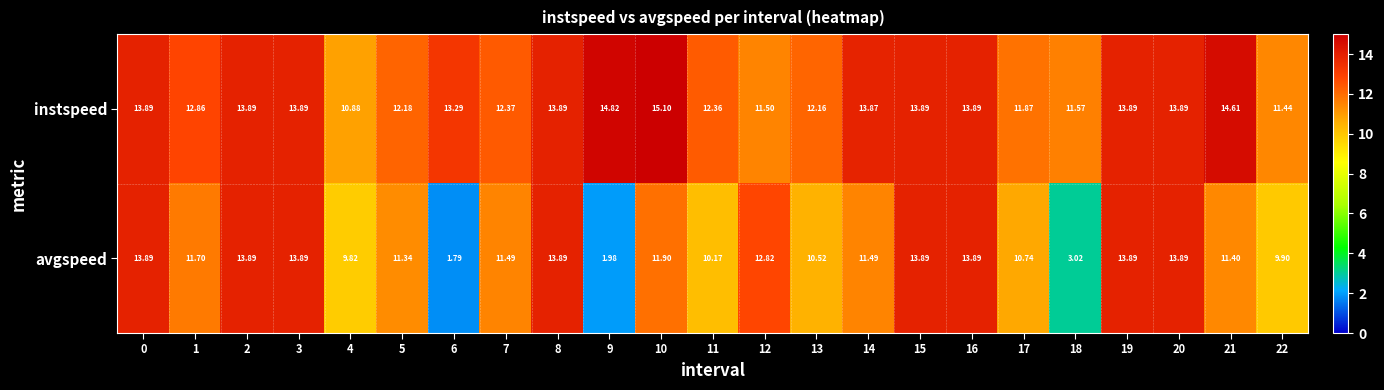

Which series changed the most between 7 and 21?

instspeed